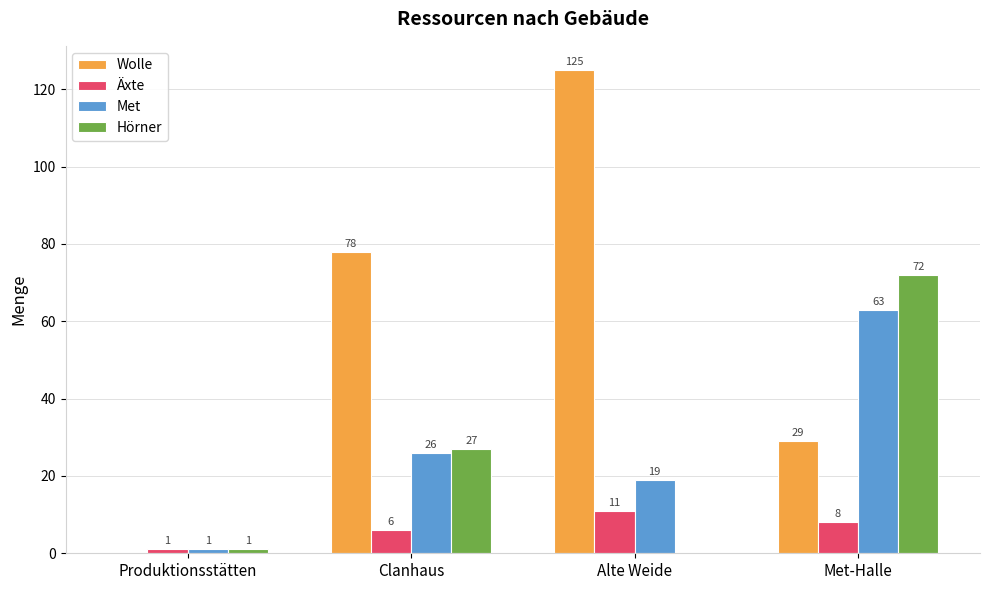

At which category does the chart reach its peak across all series?

Alte Weide